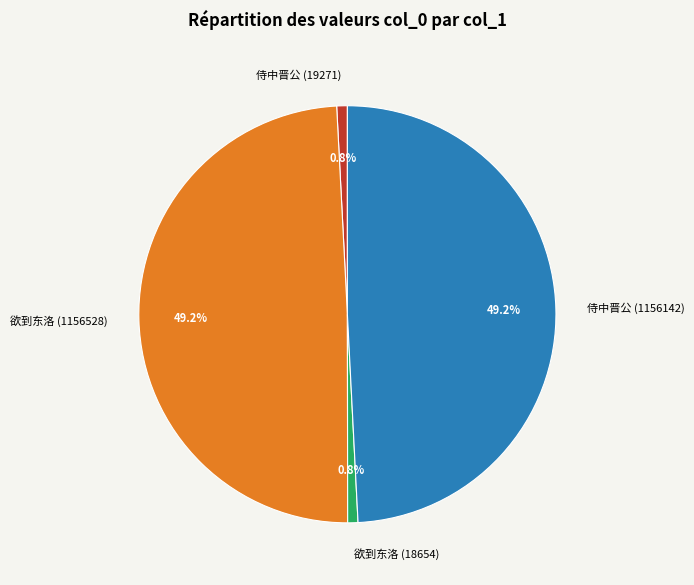

Is there a majority slice in this chart?

No